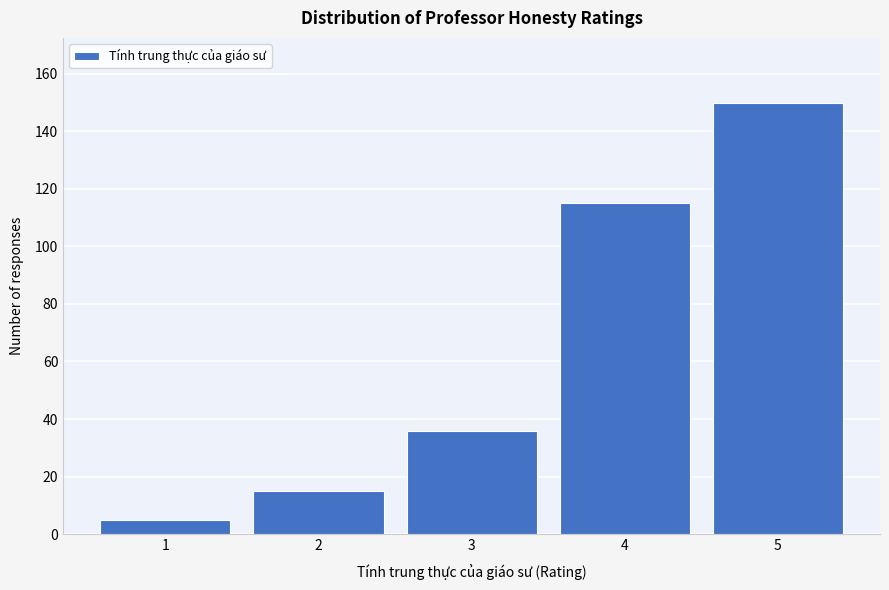

Reading left to right, extract all data points from this chart.

5	15	36	115	150